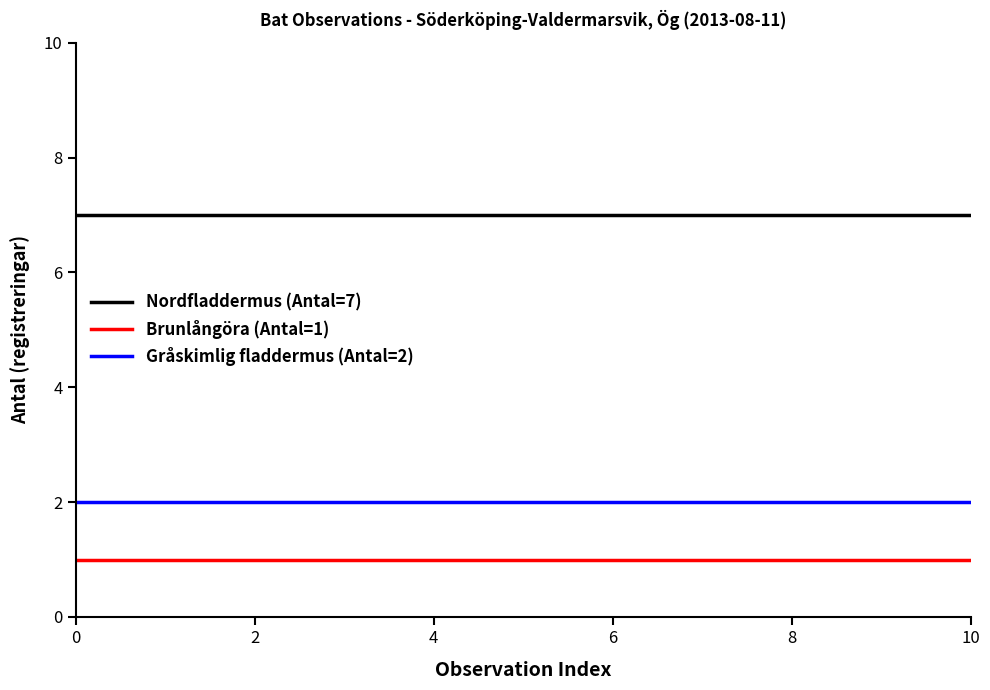

What is the maximum value shown in the chart?

7